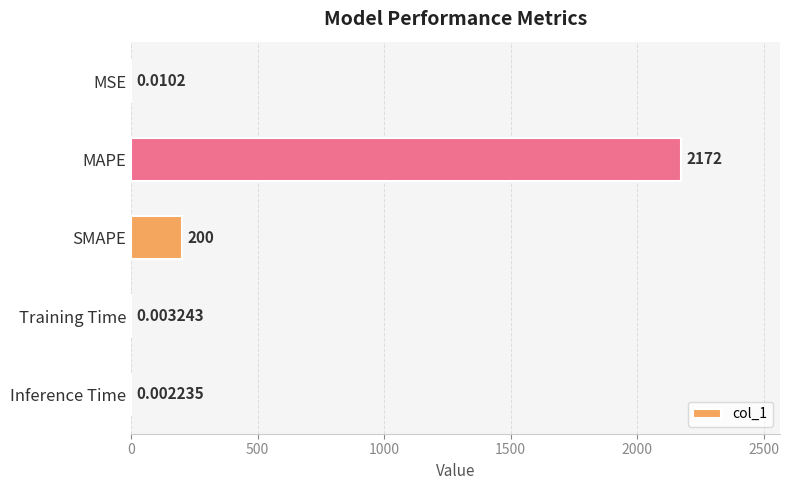

Which has a higher value, MSE or MAPE?

MAPE